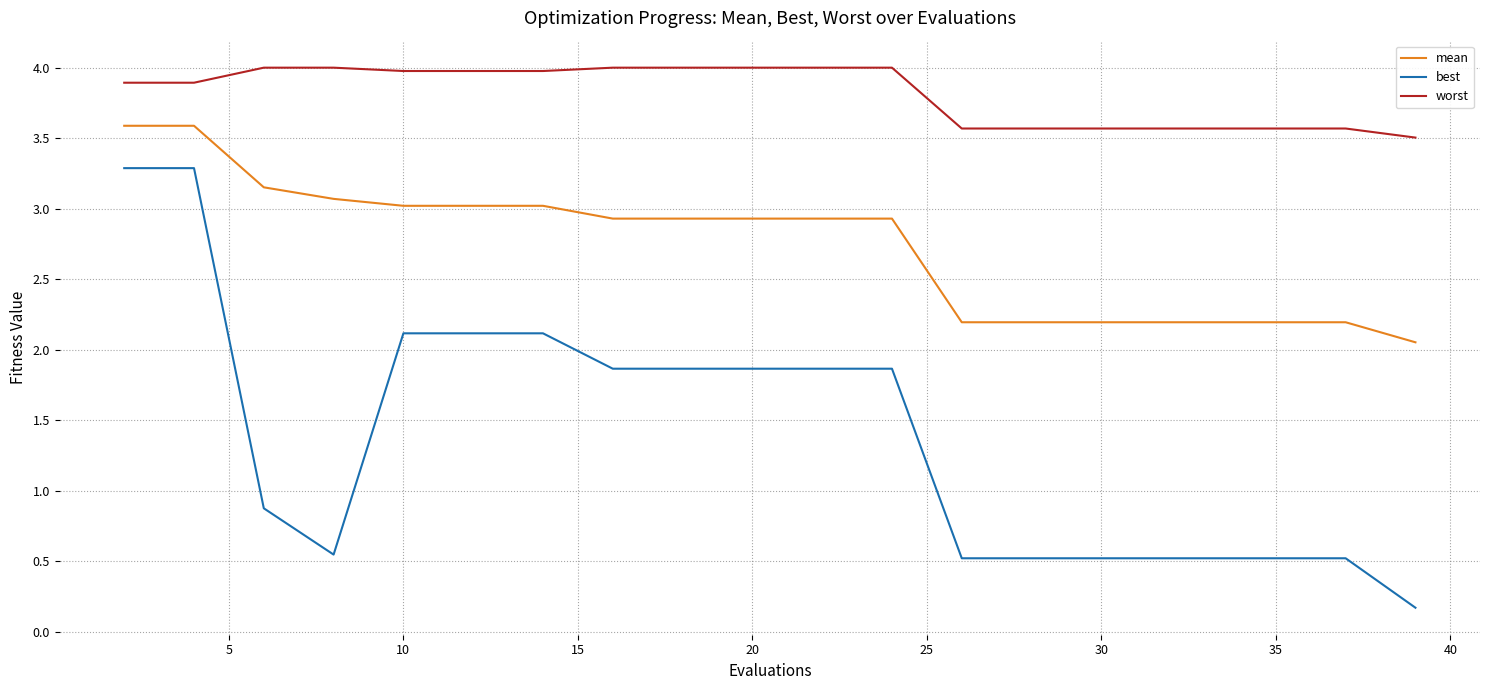

Which series has the largest total across all categories?

worst